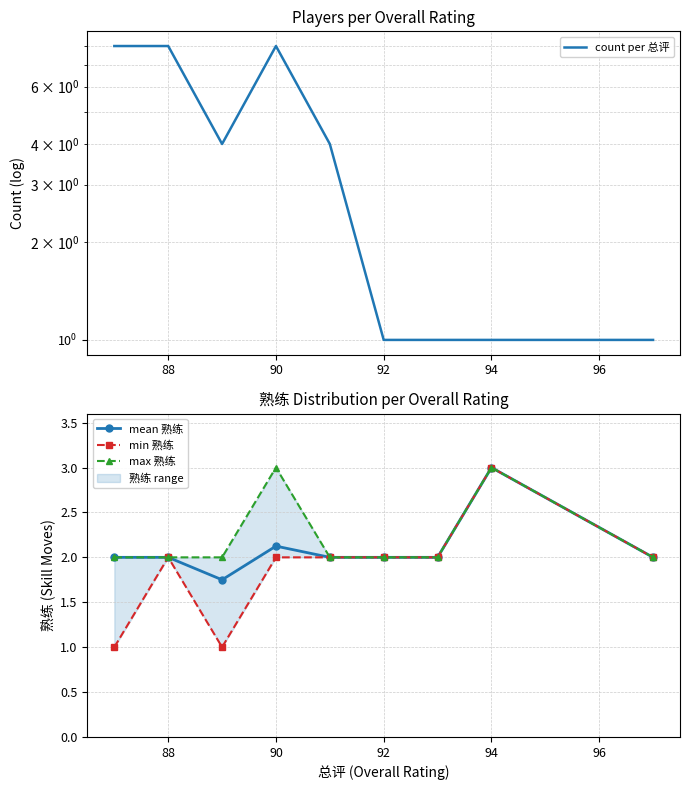

The value of mean 熟练 at 92 is 1.2. True or false?

False